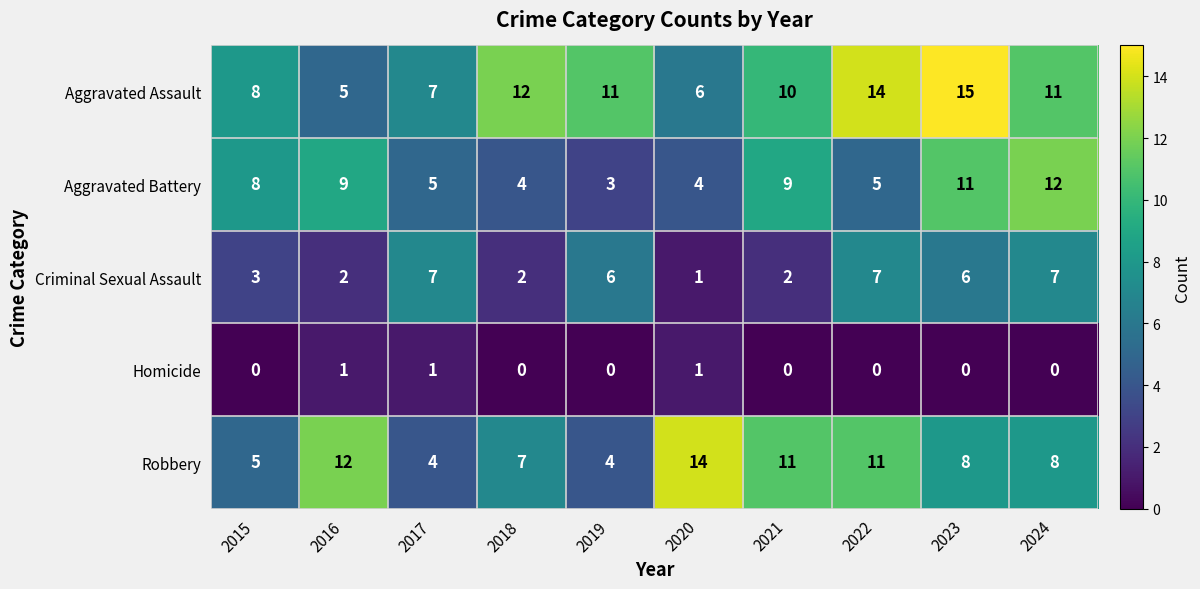

The Aggravated Assault series shows 10 at 2021. True or false?

True